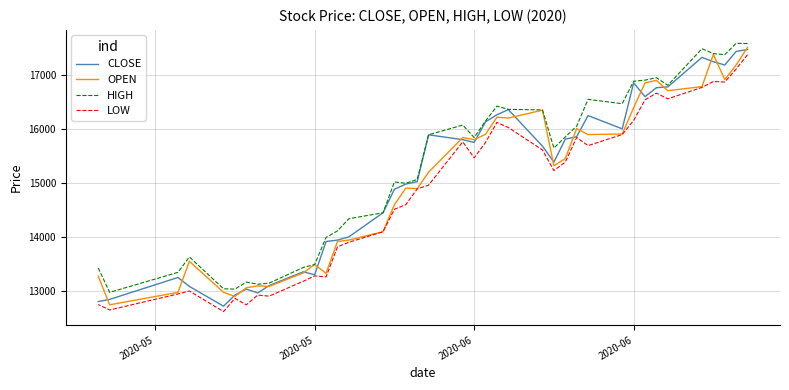

What is the difference between the maximum and second lowest values in the OPEN series?

4600